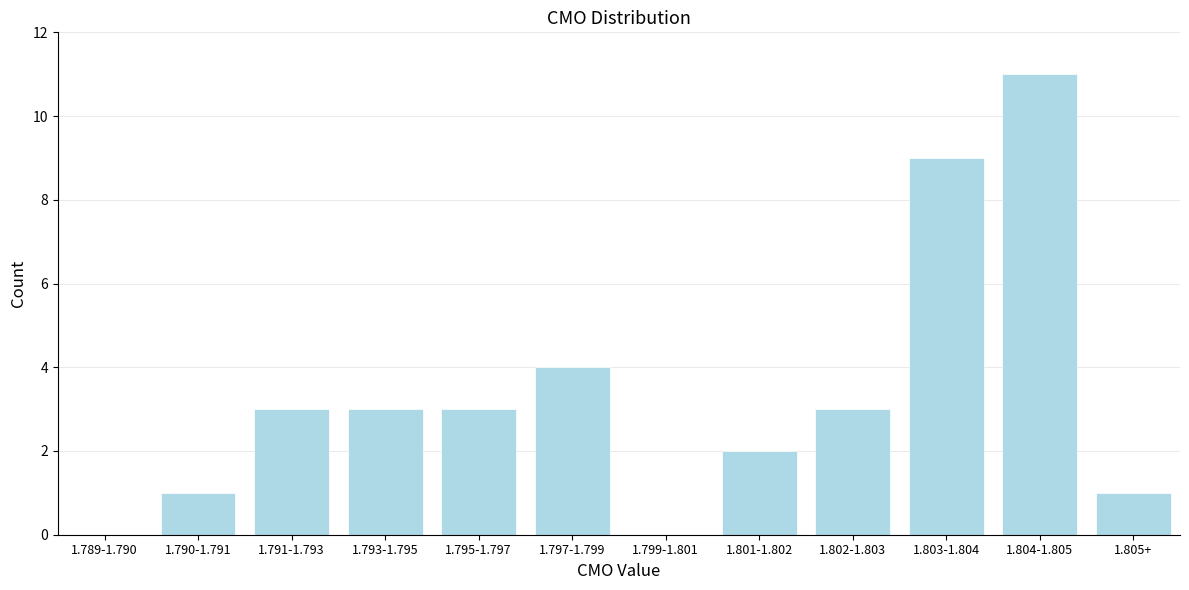

Reading right to left, list all the values displayed in this chart.

1.805+=1	1.804-1.805=11	1.803-1.804=9	1.802-1.803=3	1.801-1.802=2	1.799-1.801=0	1.797-1.799=4	1.795-1.797=3	1.793-1.795=3	1.791-1.793=3	1.790-1.791=1	1.789-1.790=0